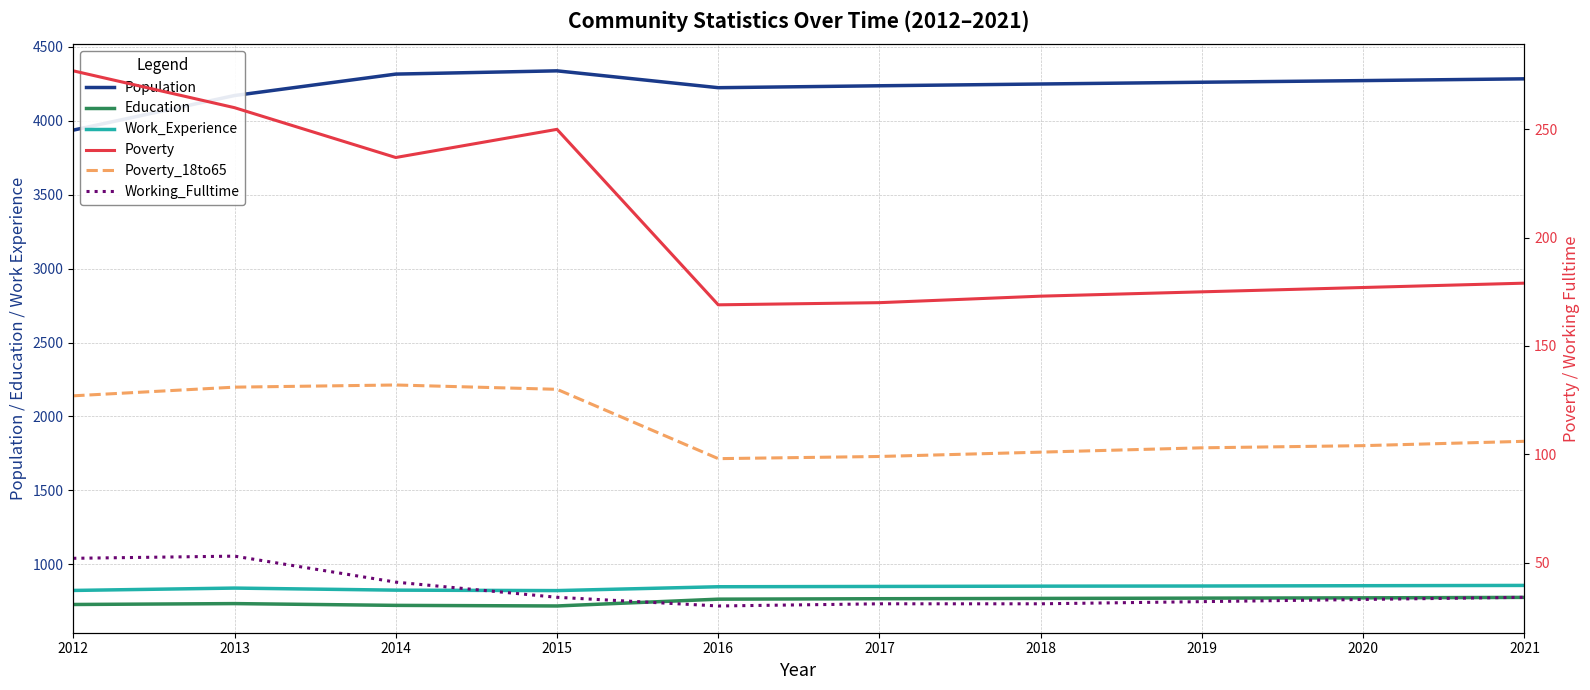

Is it true that Poverty_18to65 equals 62 at 2015?

False